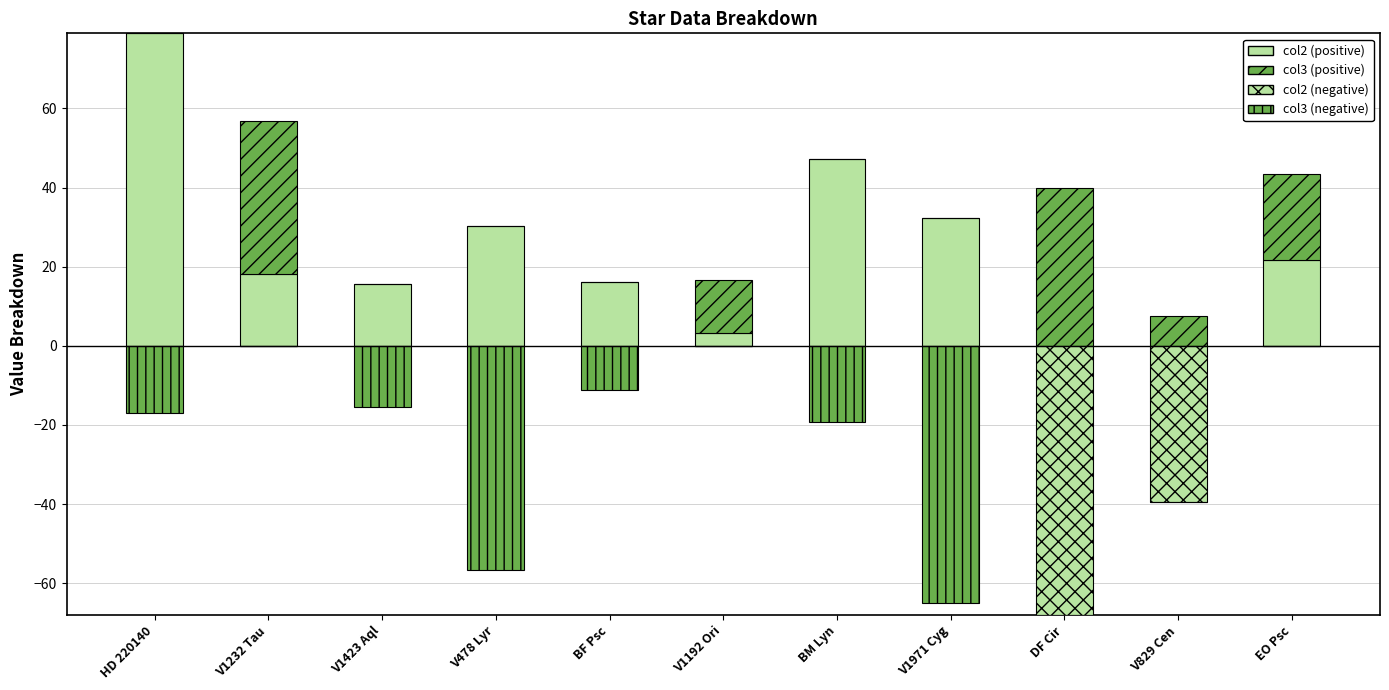

The value of col2 at V1971 Cyg is 32.3. True or false?

True